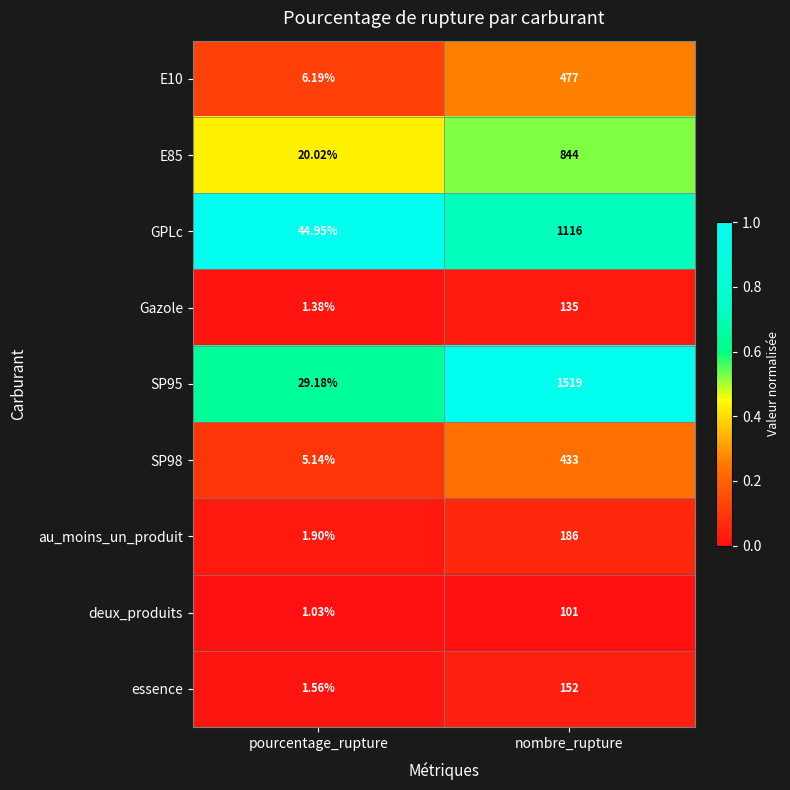

Where is E10 nearest to the value 241?

pourcentage_rupture